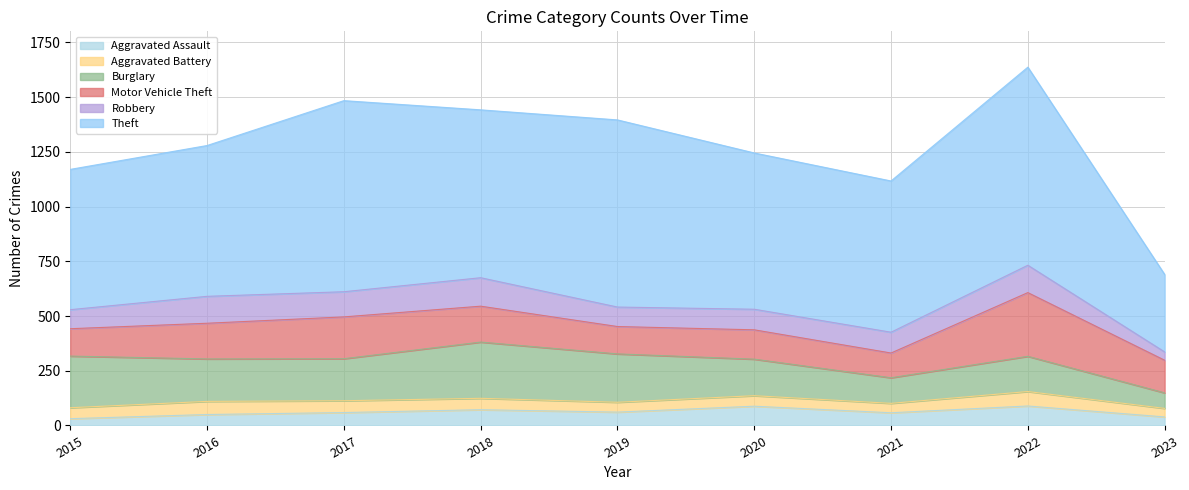

Between 2021 and 2022, which is larger?

2022